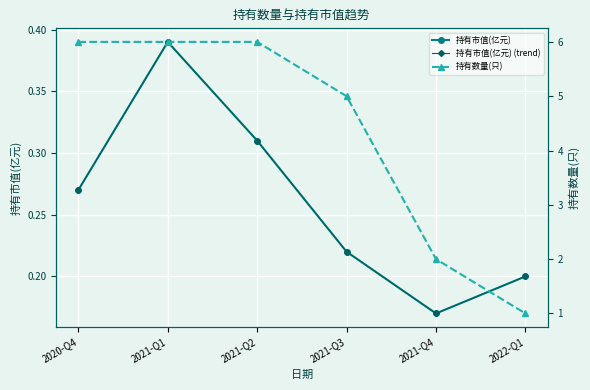

What is the difference between the highest and lowest values at 2021-Q1?

5.6